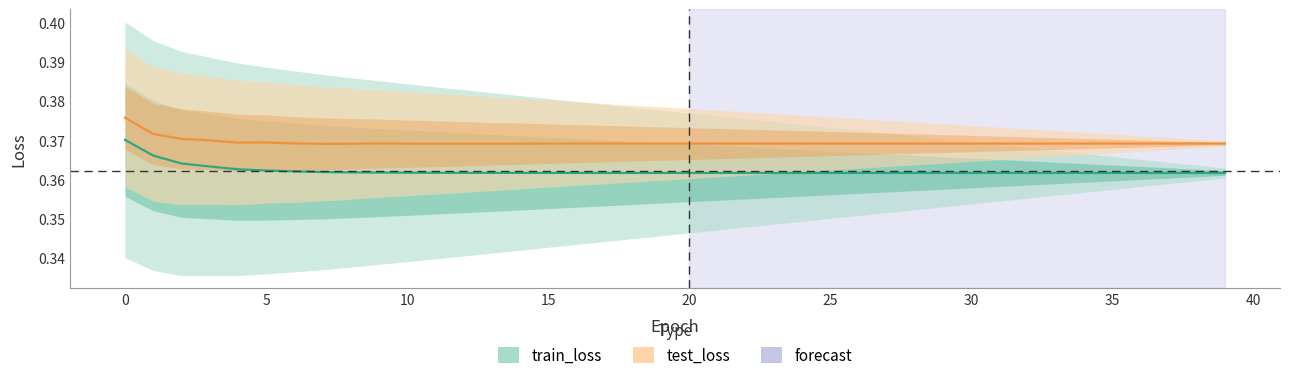

Count the train_loss values in the range 0 to 1.

40